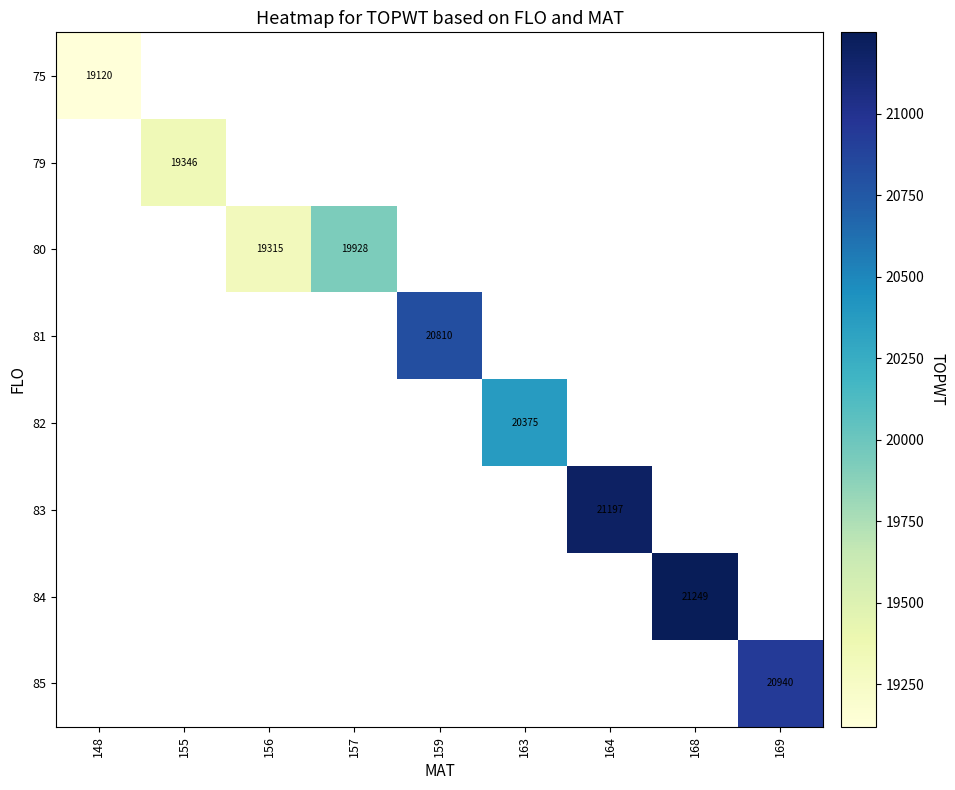

Is it true that 83 equals 21197 at 164?

True